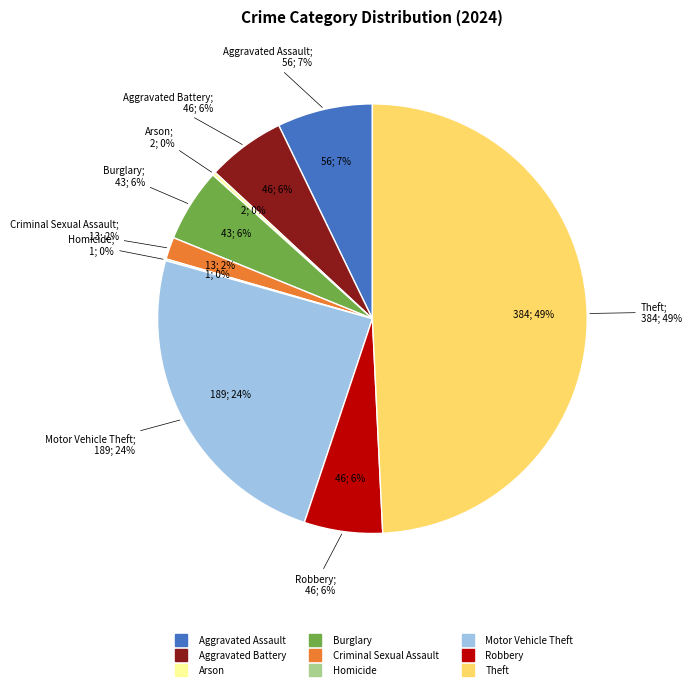

To the nearest percent, what is the average slice percentage?

11%